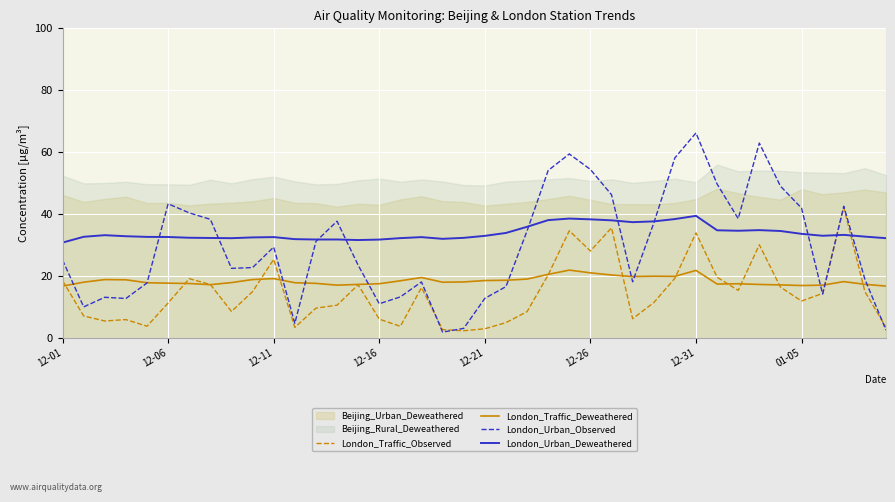

What is the minimum value for London_Traffic_Observed?

2.4